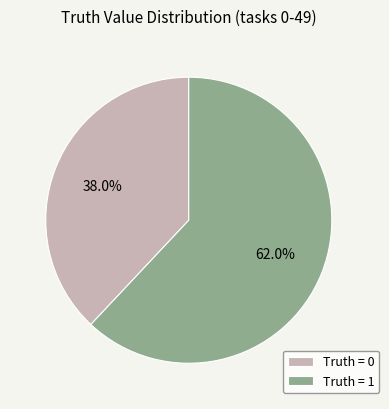

Is there a majority slice in this chart?

Yes